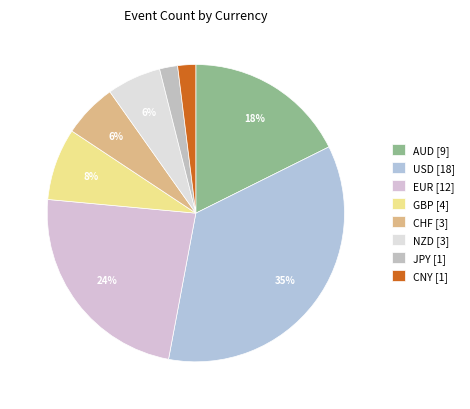

To the nearest percent, what is the difference between the largest and smallest slice percentages?

33%